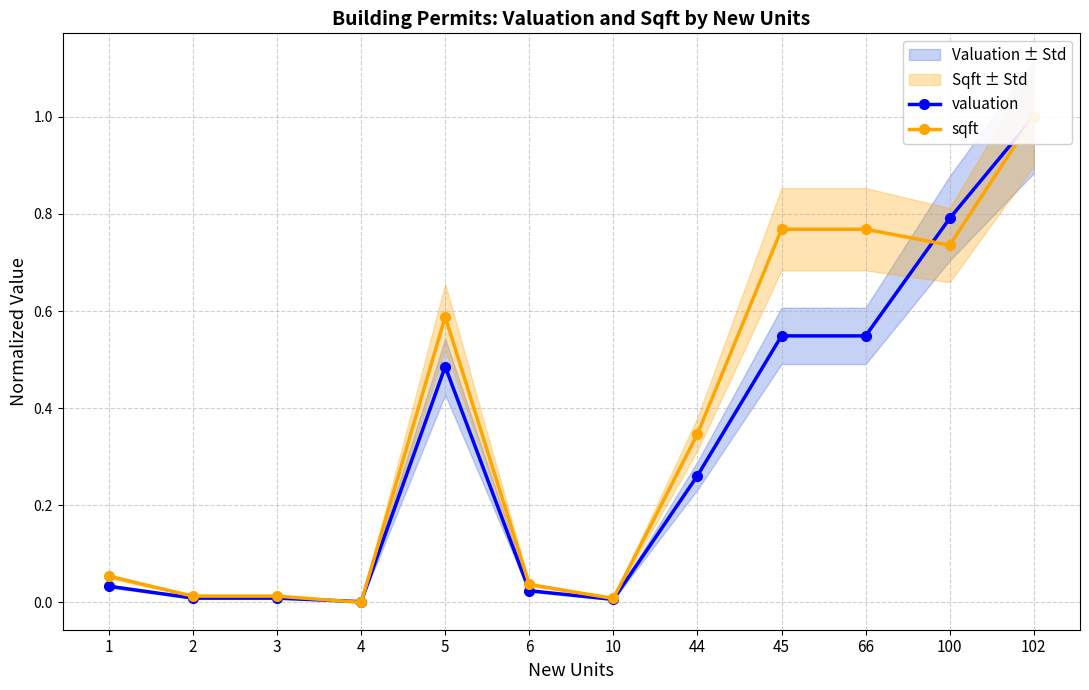

What is the total value across all series at 45?

1.3